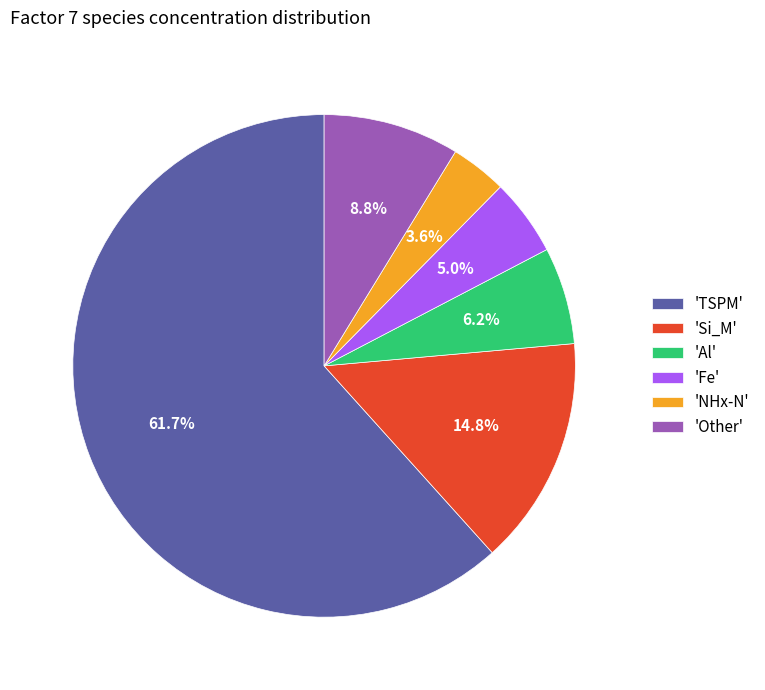

What is the ratio of the value at 'Other' to the value at 'Fe'?

1.8